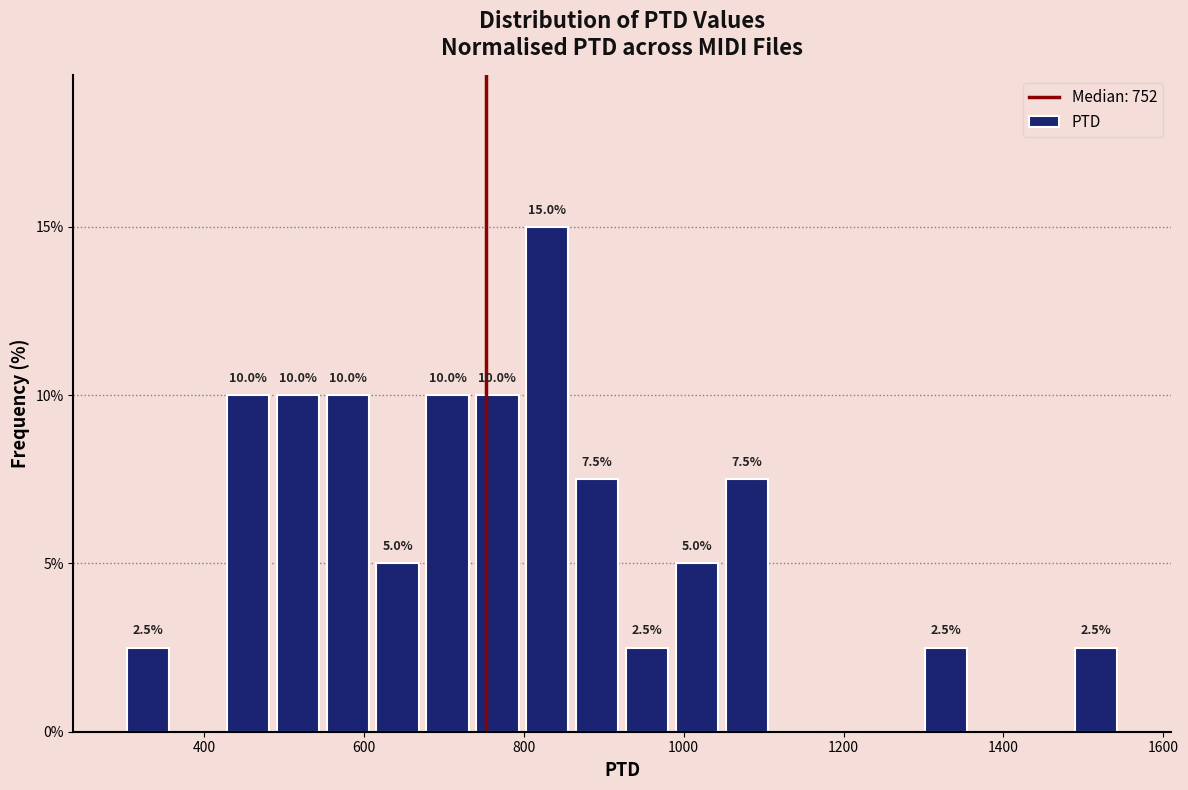

Around what value on the x-axis is the tallest bar? Give the approximate position of its centre, as read against the axis.

820